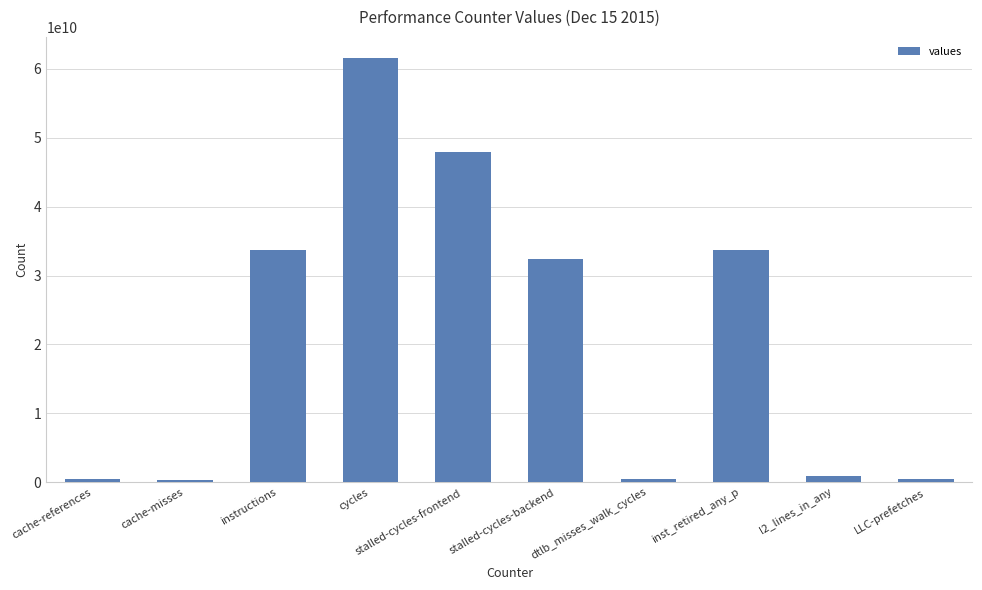

Which has a higher value, instructions or l2_lines_in_any?

instructions